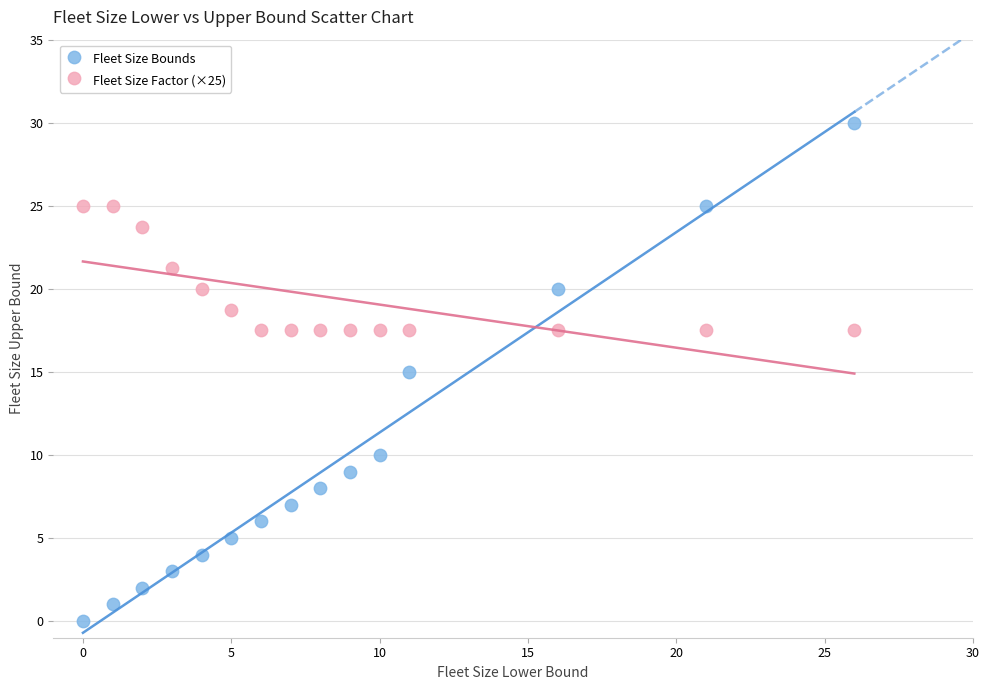

Which series reaches the maximum Y coordinate?

Fleet Size Bounds